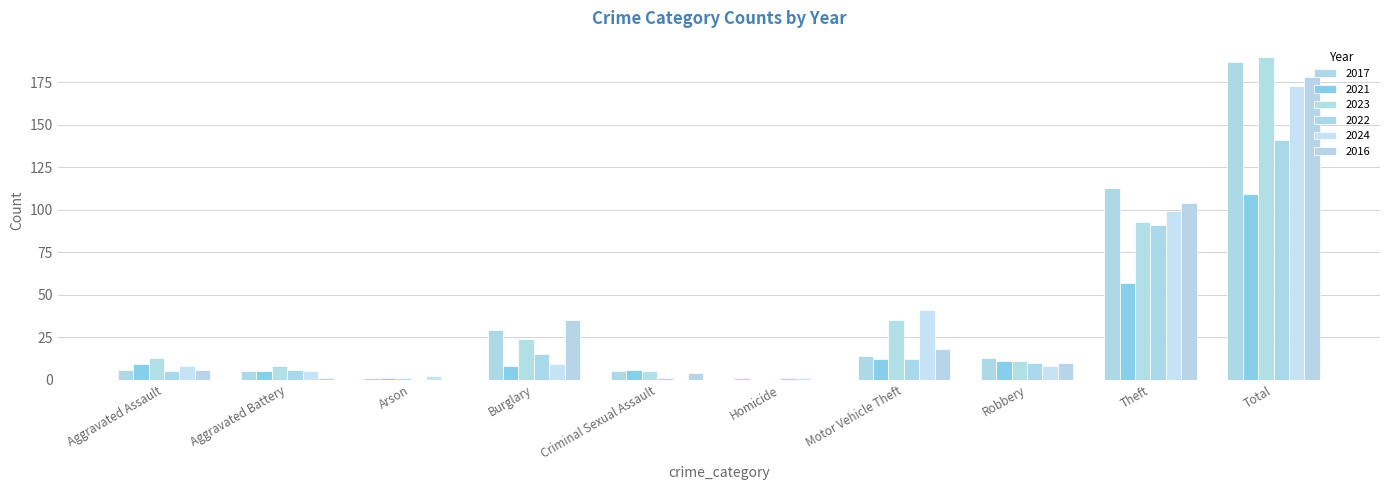

Count the number of categories in the chart.

10